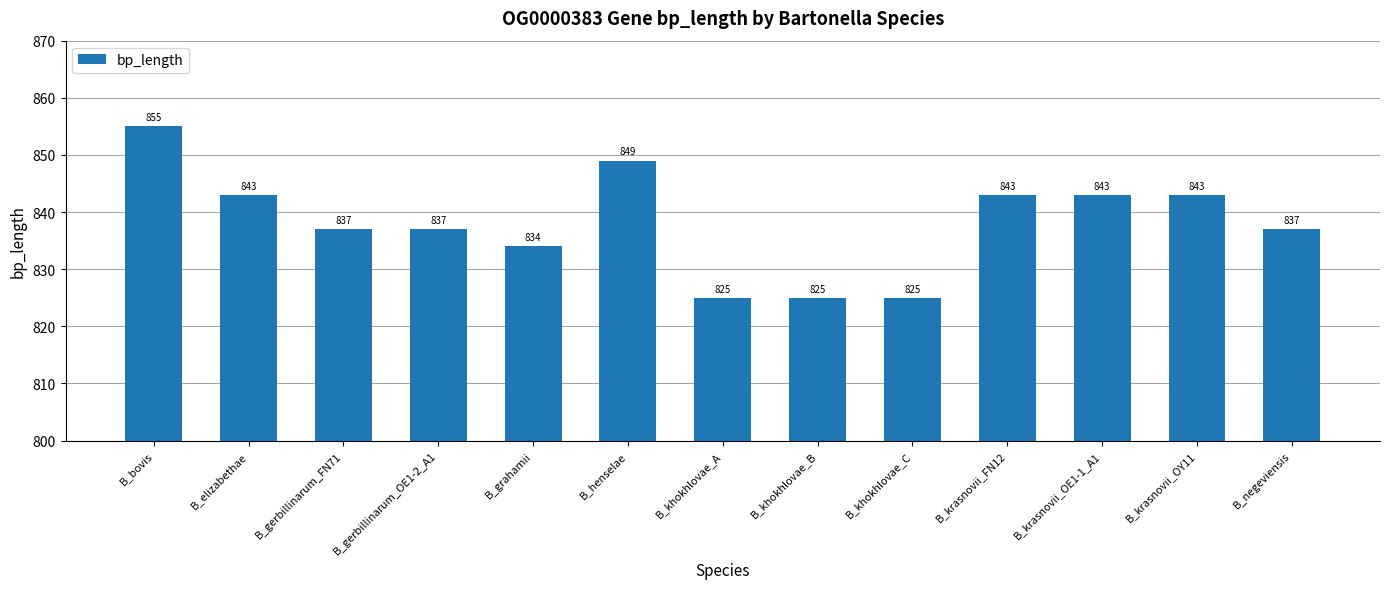

What is the smallest value displayed?

825